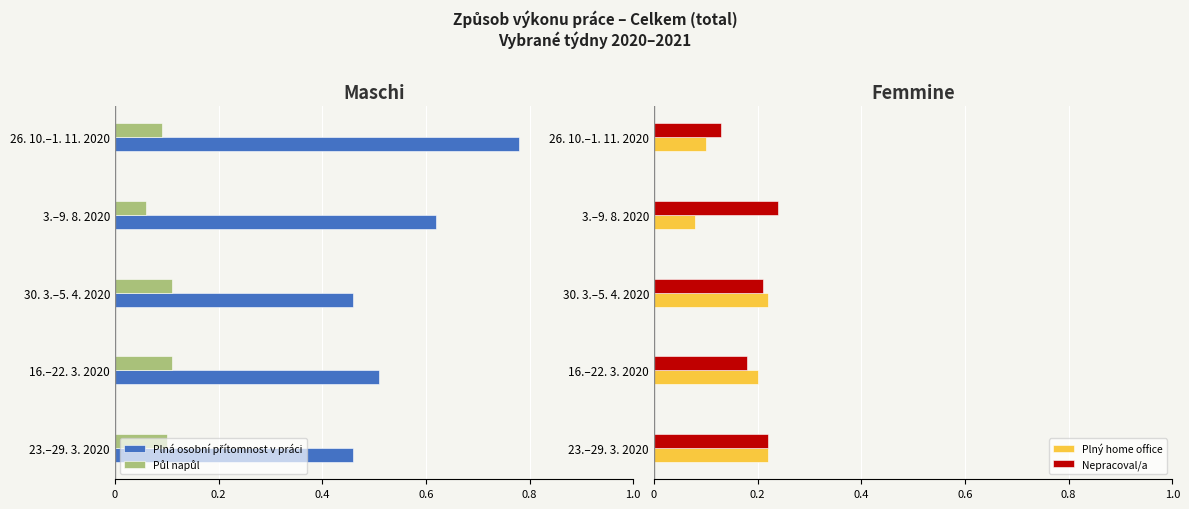

How many groups of bars are there?

5